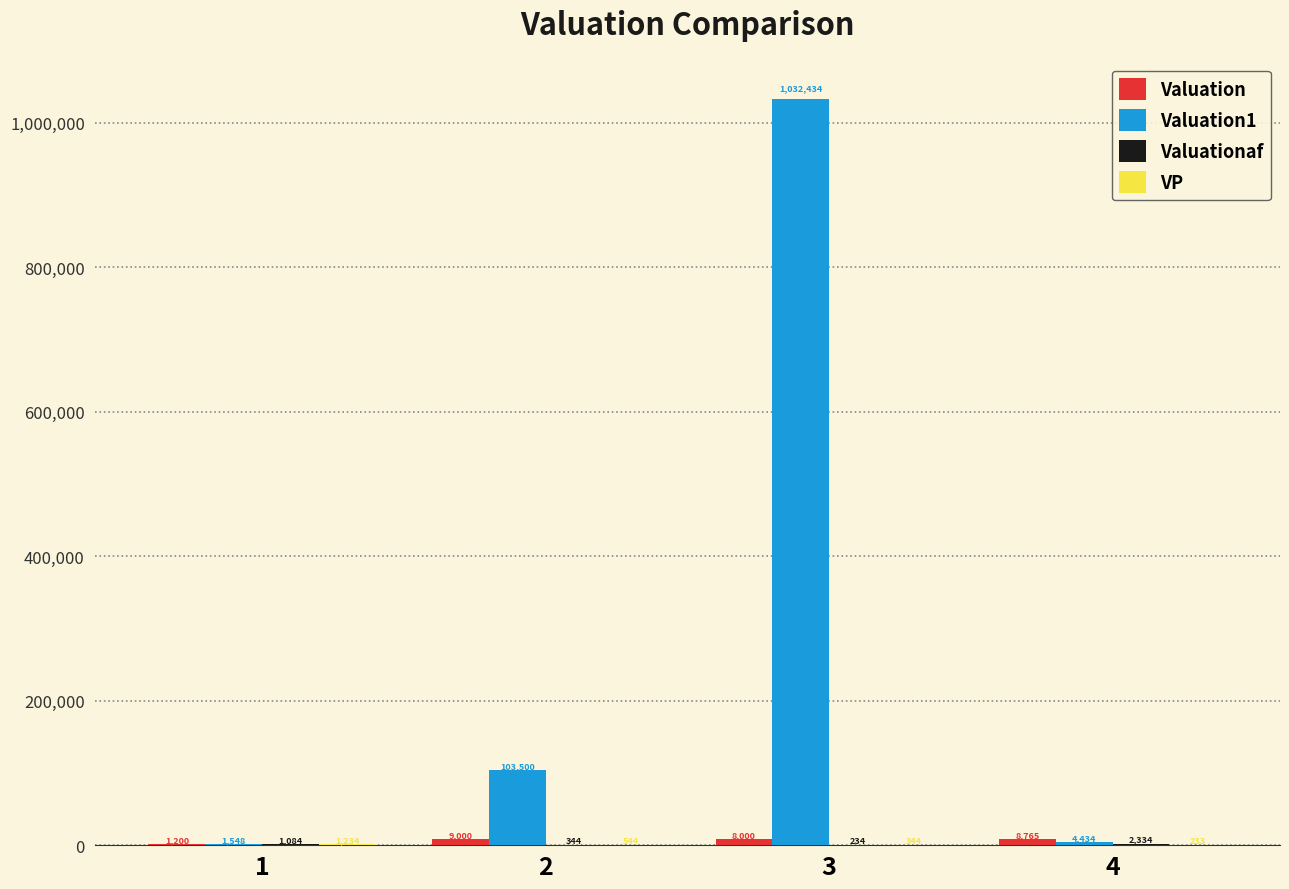

Count the number of categories in the chart.

4